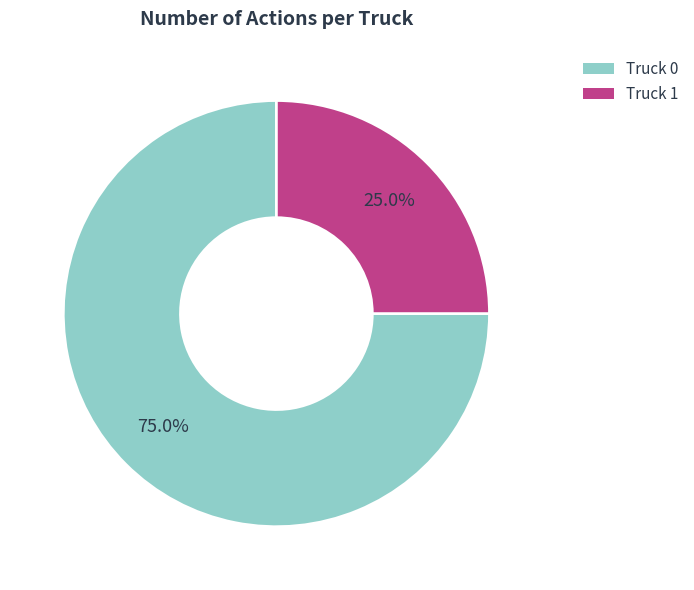

What percentage is the Truck 1 slice, to the nearest percent?

25%